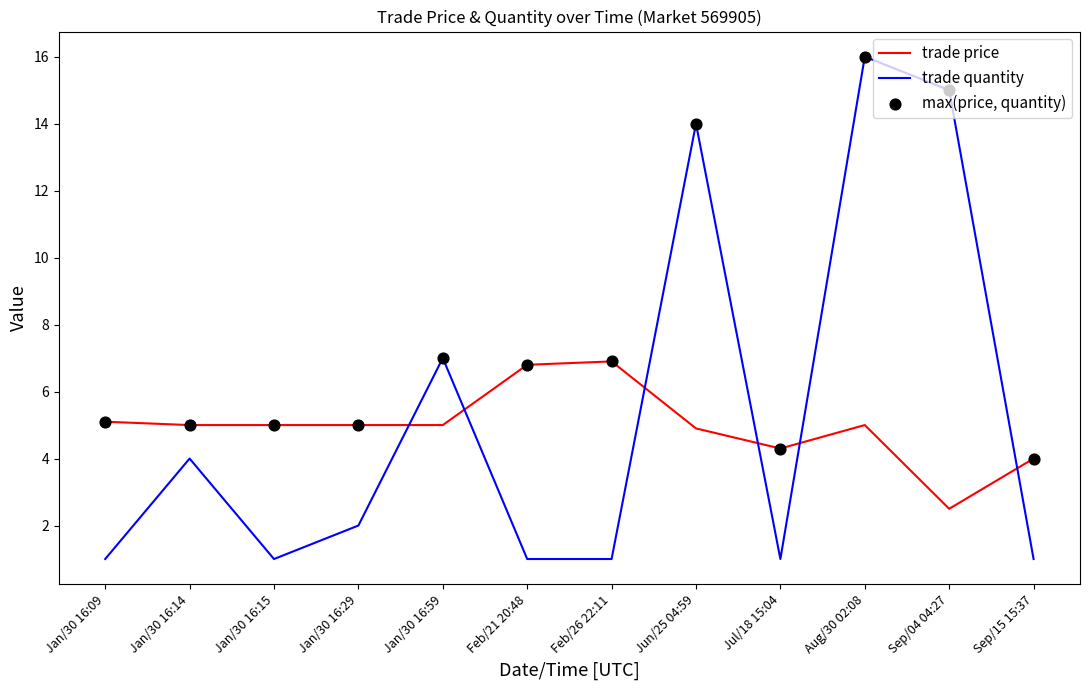

What is the spread (max minus min) of values at Feb/26 22:11?

5.9